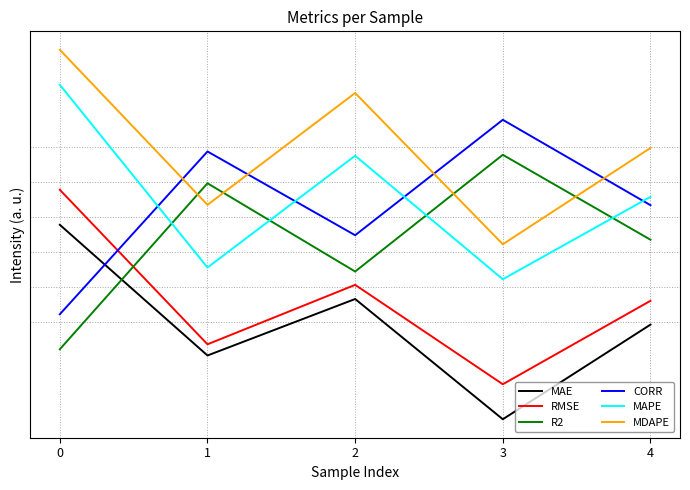

What are all the series names shown in the legend?

MAE, RMSE, R2, CORR, MAPE, MDAPE